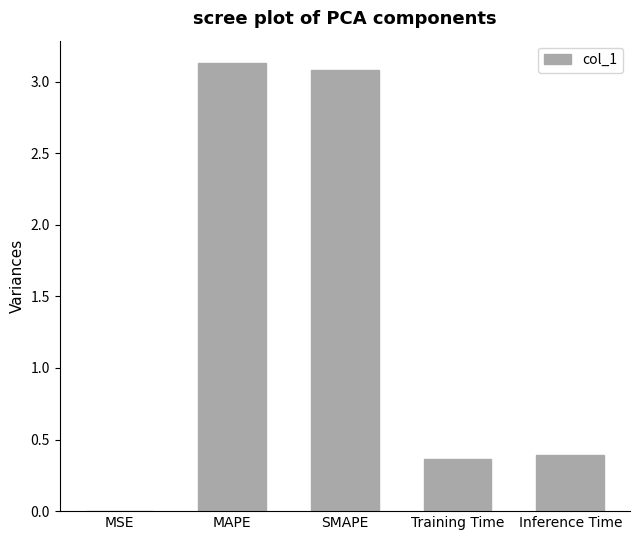

The chart shows a value of 1.7 at MAPE. True or false?

False